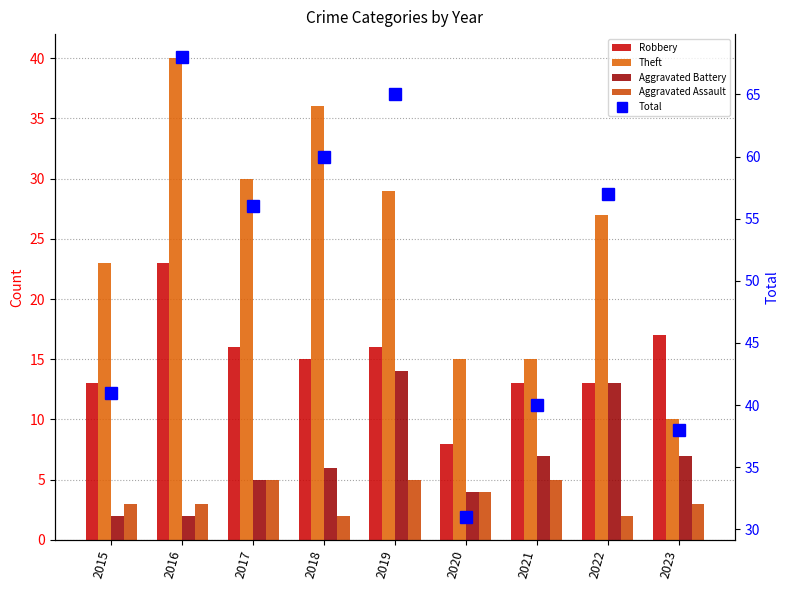

What is the average value of the Aggravated Battery series?

7